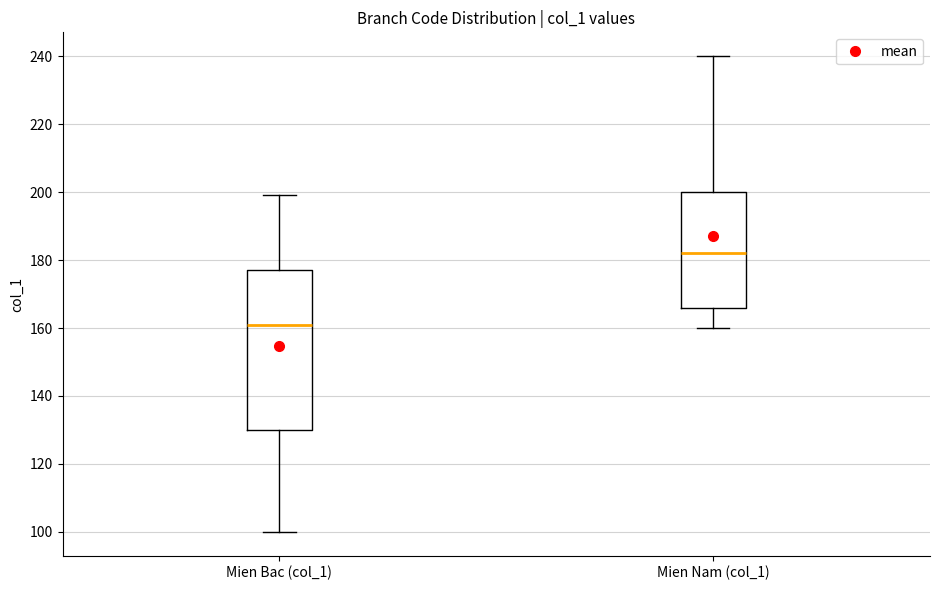

Reading left to right, transcribe this box plot: for each box, give where its median line is, the range the box spans, and where its two whiskers end, as read against the y-axis. The values are not printed on the chart, so give them approximately, as read against the axis.

Mien Bac (col_1): median 162, box 130 to 178, whiskers 100 to 200
Mien Nam (col_1): median 182, box 166 to 200, whiskers 160 to 240